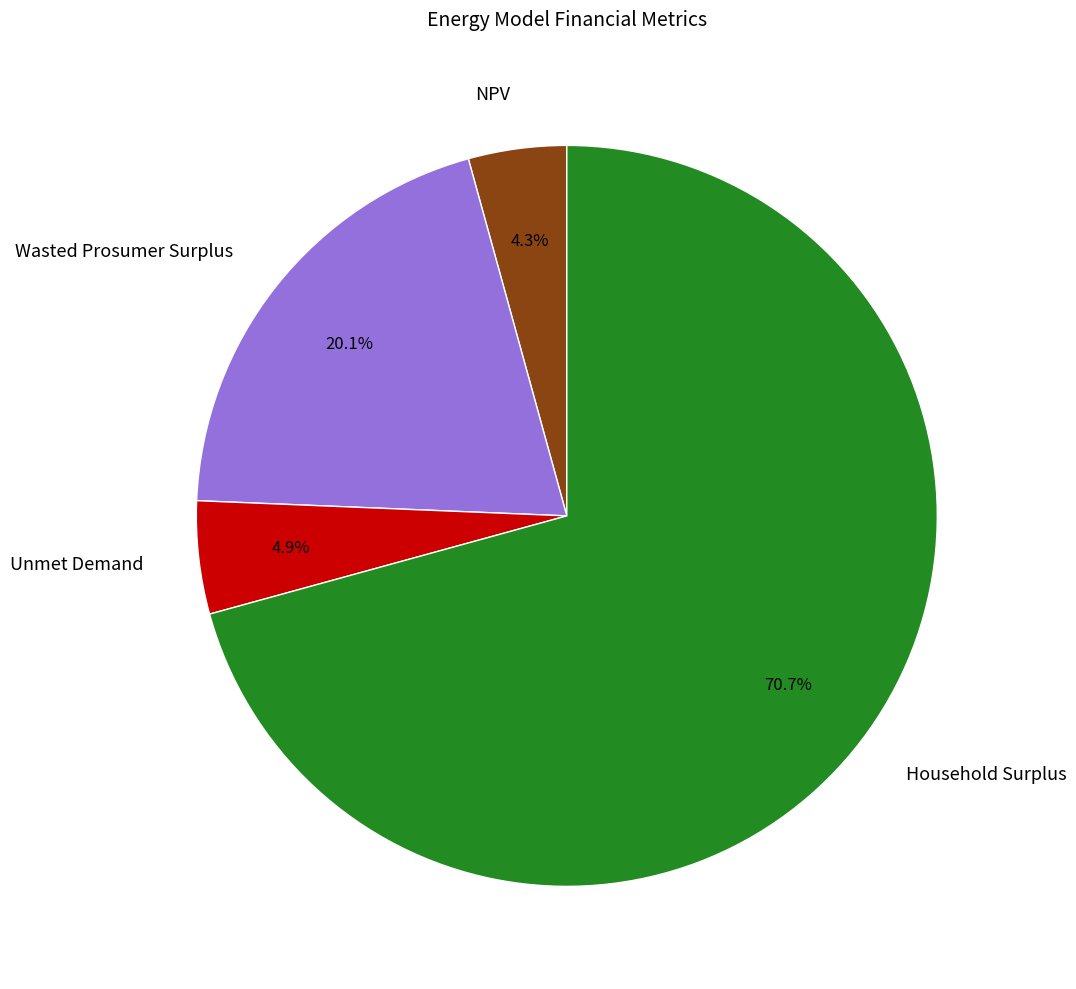

What percentage do Unmet Demand and Wasted Prosumer Surplus together represent?

25.0%